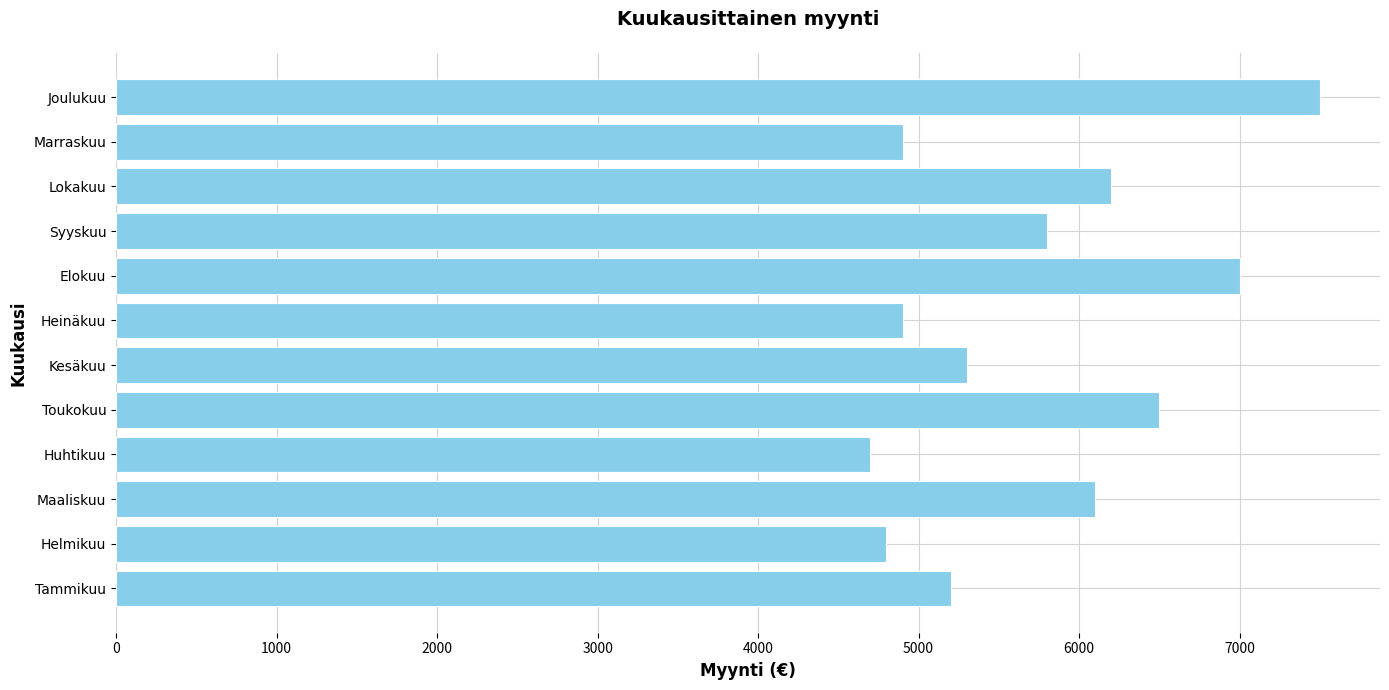

Is it true that the value at Kesäkuu is 1780?

False